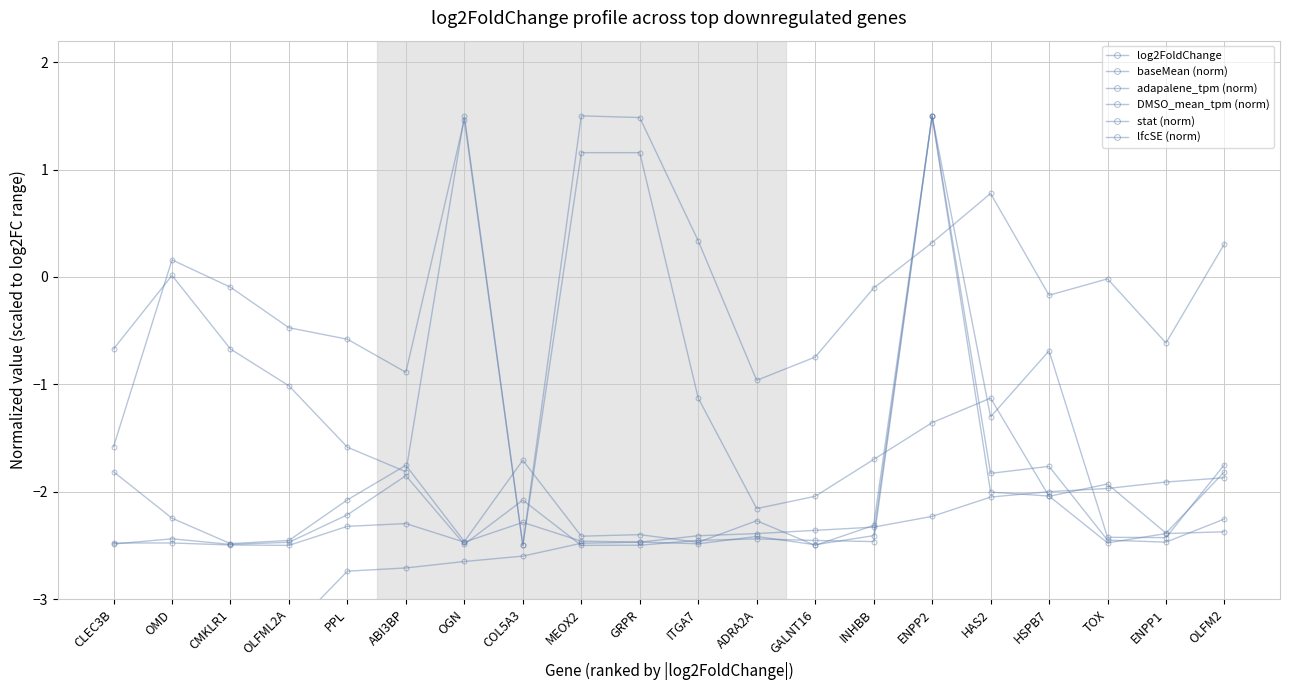

The value of lfcSE (norm) at TOX is -3.3. True or false?

False